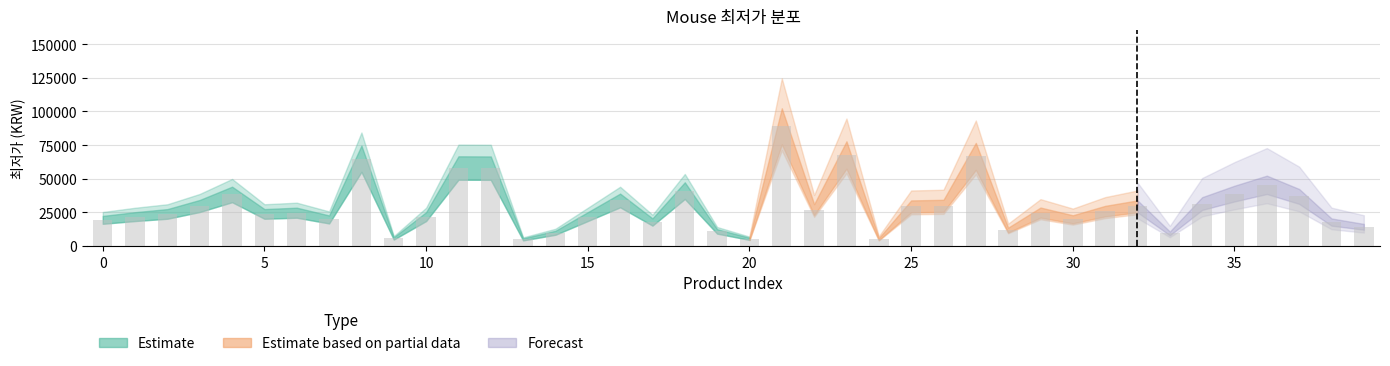

What is the smallest value displayed?

4990